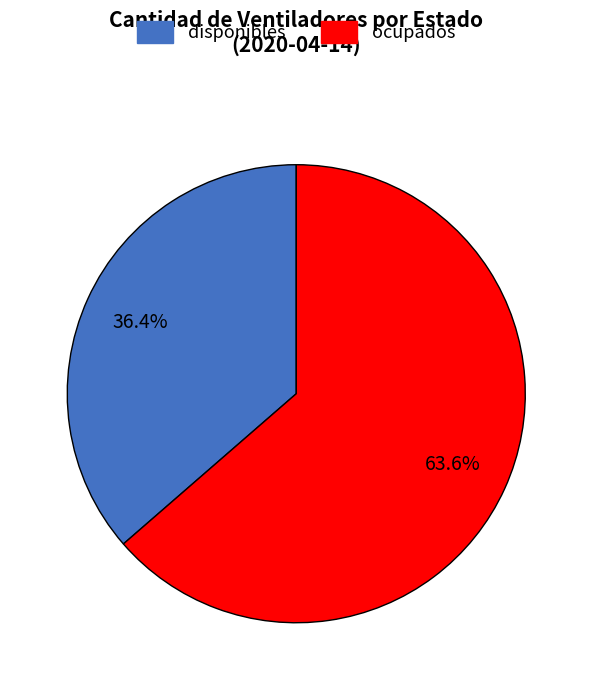

Approximately how many times larger is the value at disponibles compared to ocupados?

0.6